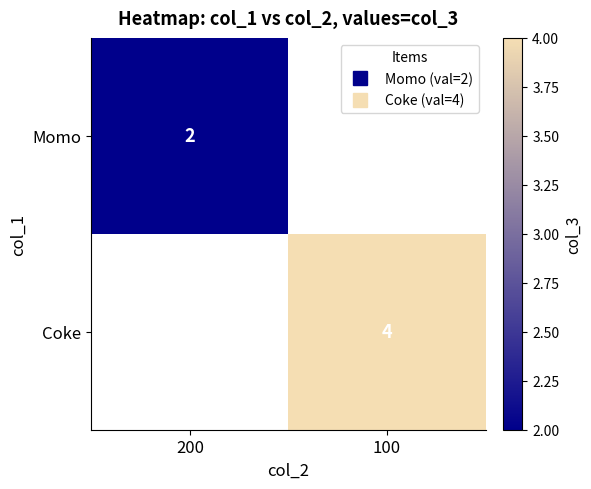

Which category has the lowest value in the Coke series?

200